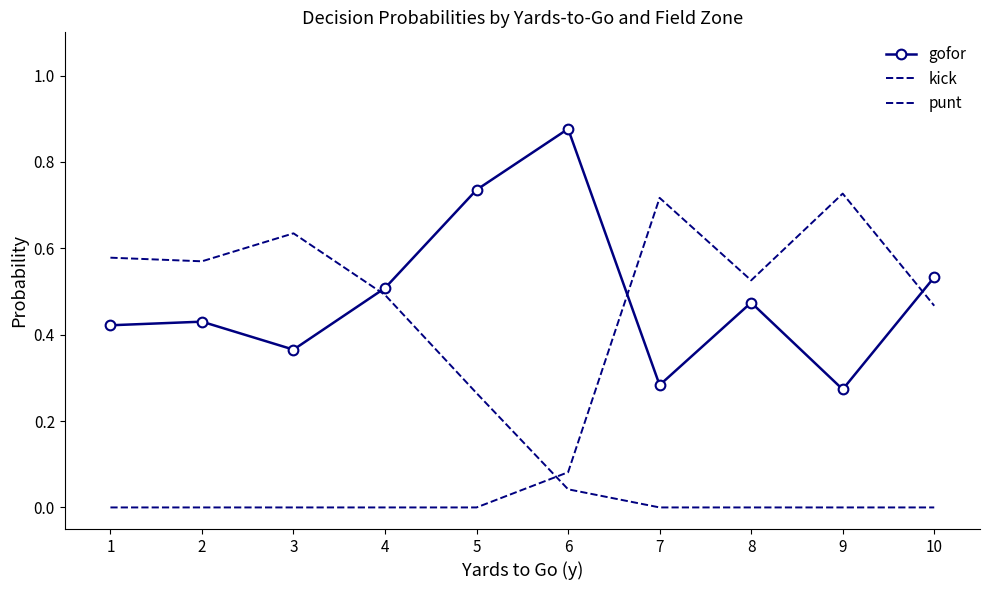

What are all the series names shown in the legend?

gofor, kick, punt